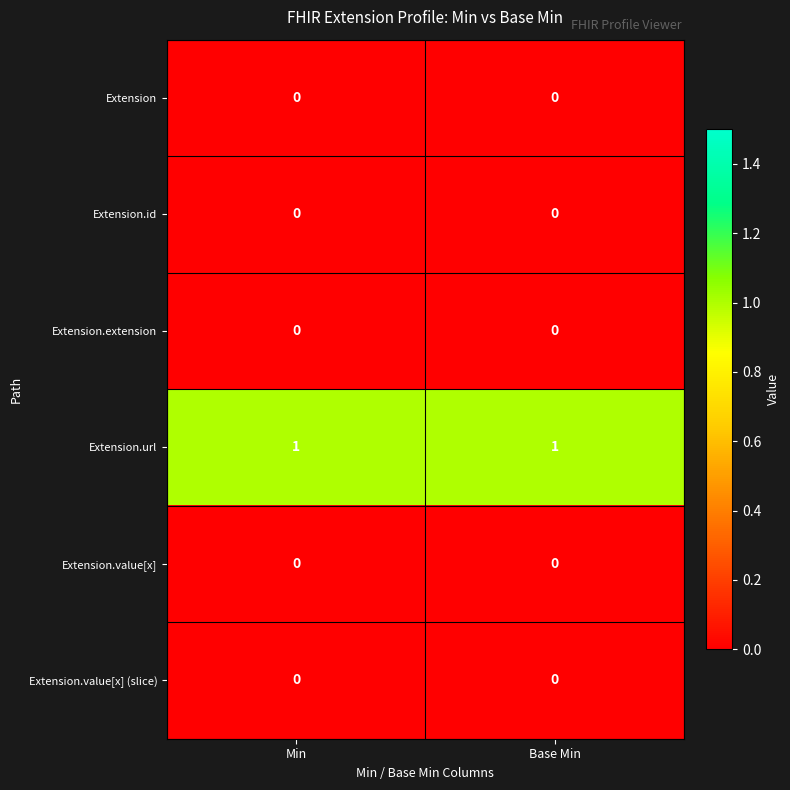

Which series has the largest total across all categories?

Extension.url